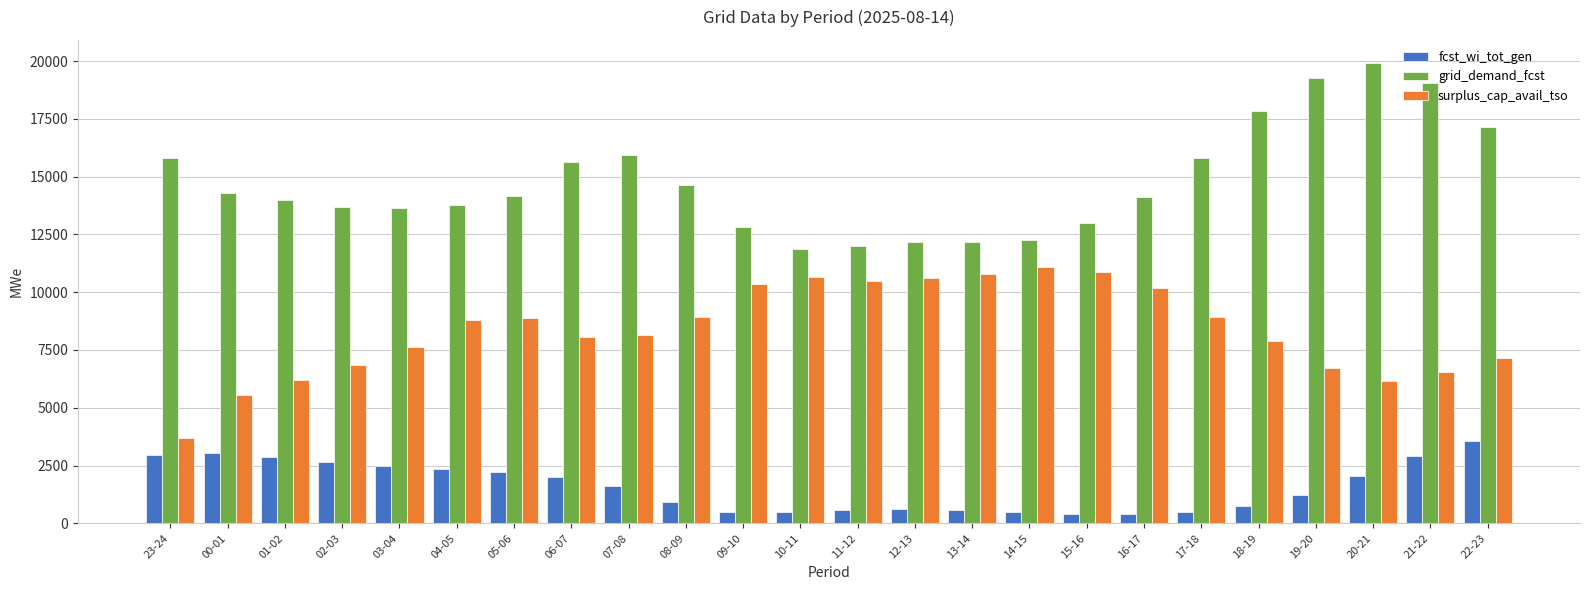

Which series has the widest spread of values?

grid_demand_fcst